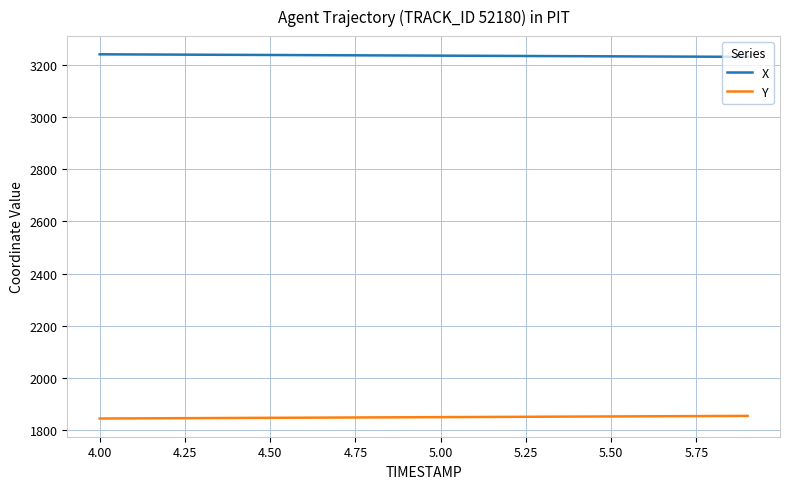

True or false: Y and X intersect in this chart.

False